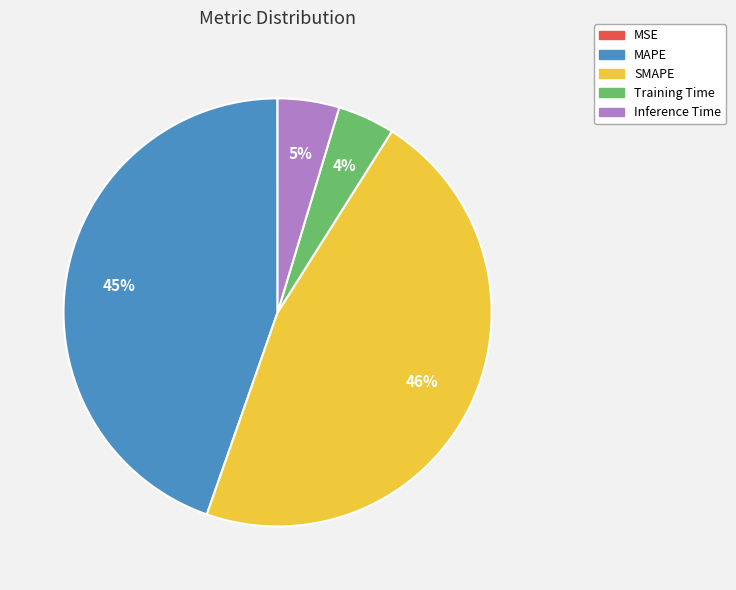

To the nearest percent, what is the average slice percentage?

20%